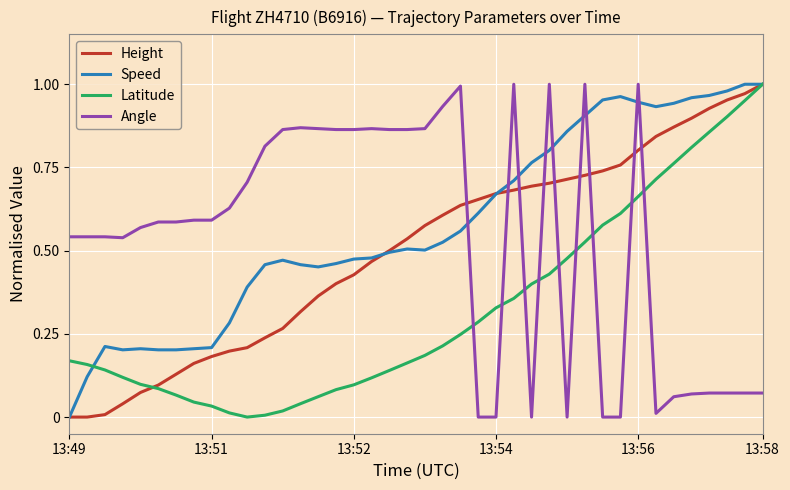

After their last crossing, which series has the higher values: Angle or Height?

Height